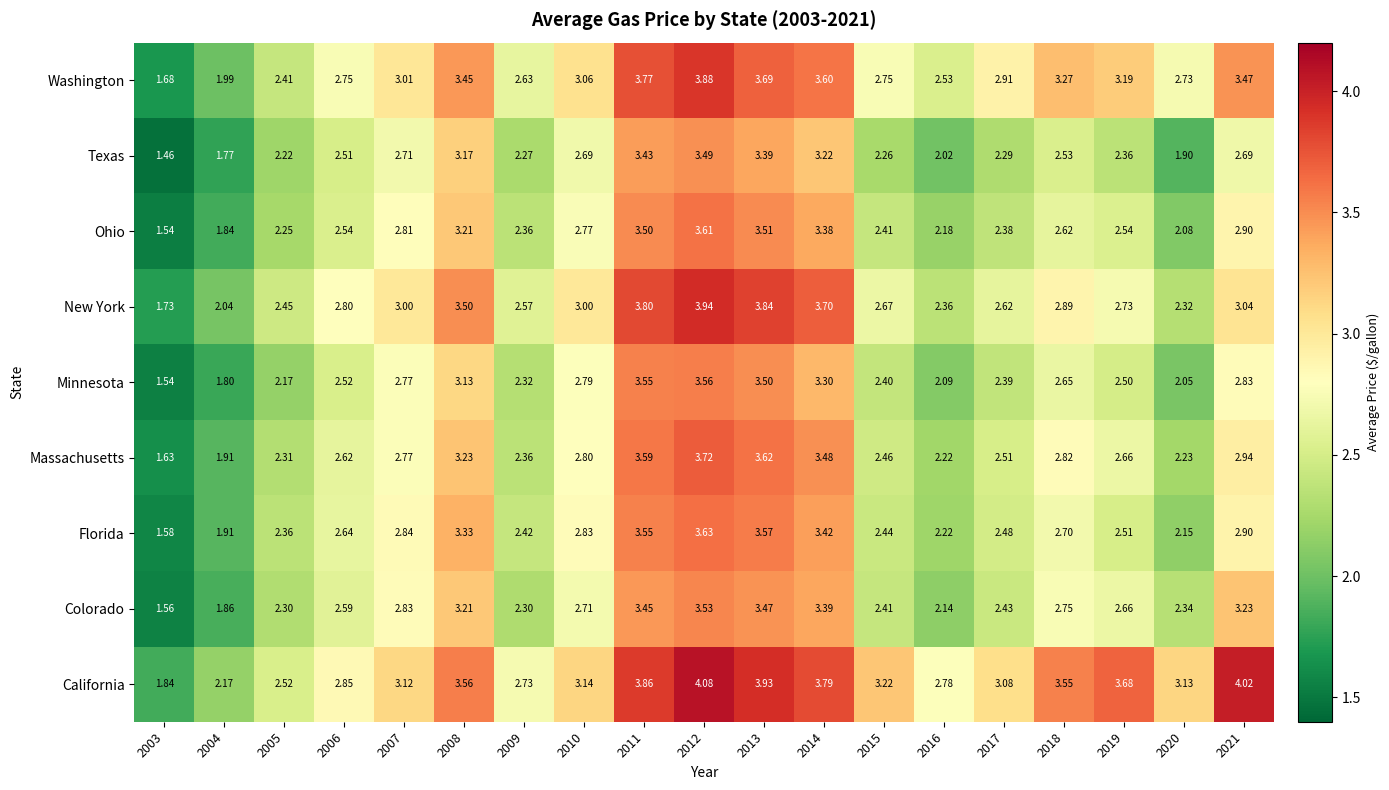

Which series has the largest total across all categories?

California